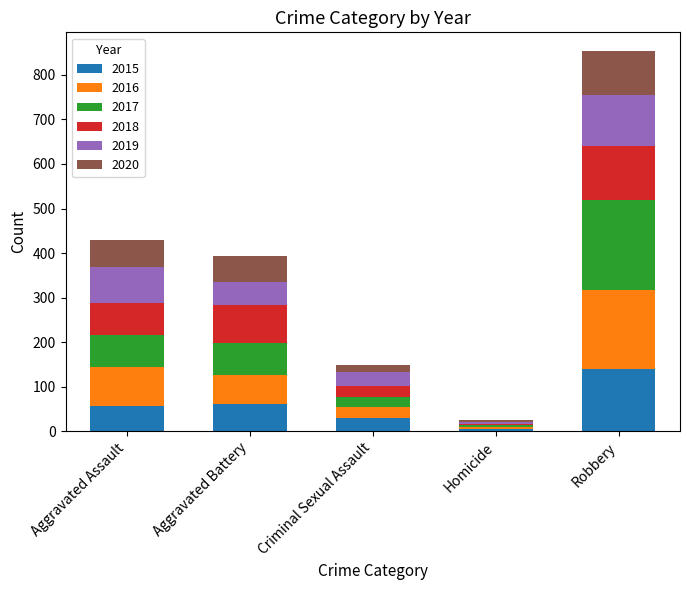

Does the chart contain stacked bars?

Yes